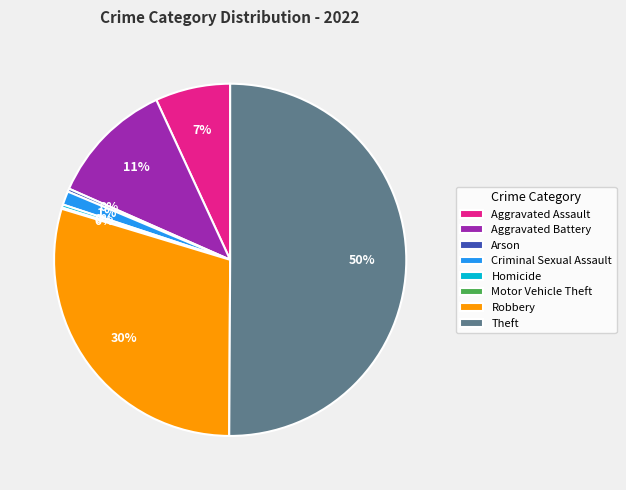

The Theft slice represents 65% of the pie. True or false?

False